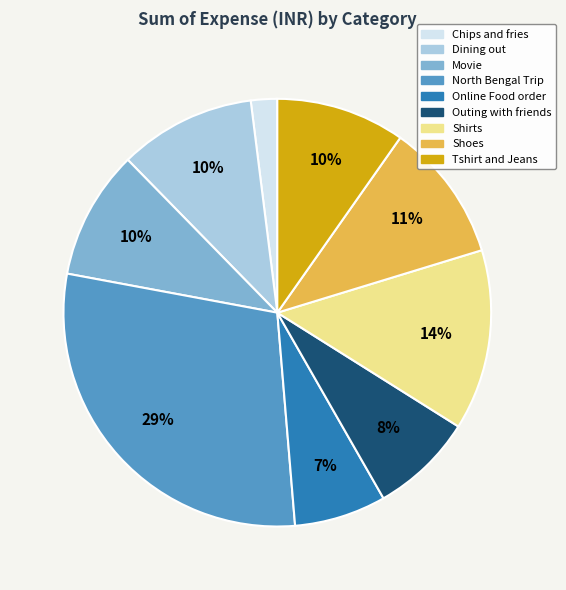

True or false: Online Food order accounts for 19% of the total.

False